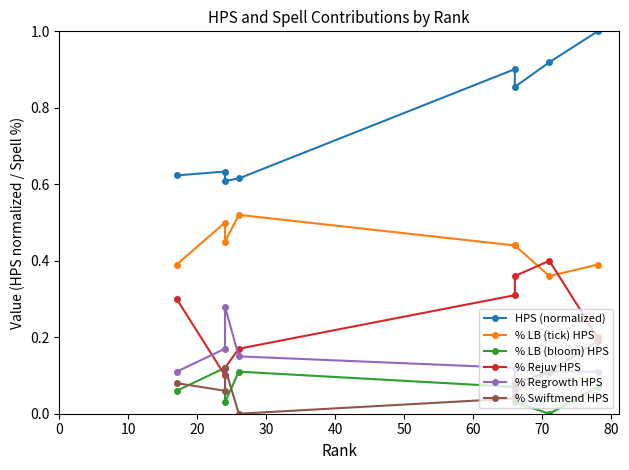

The value of % Rejuv HPS at 0 is 0.3. True or false?

True